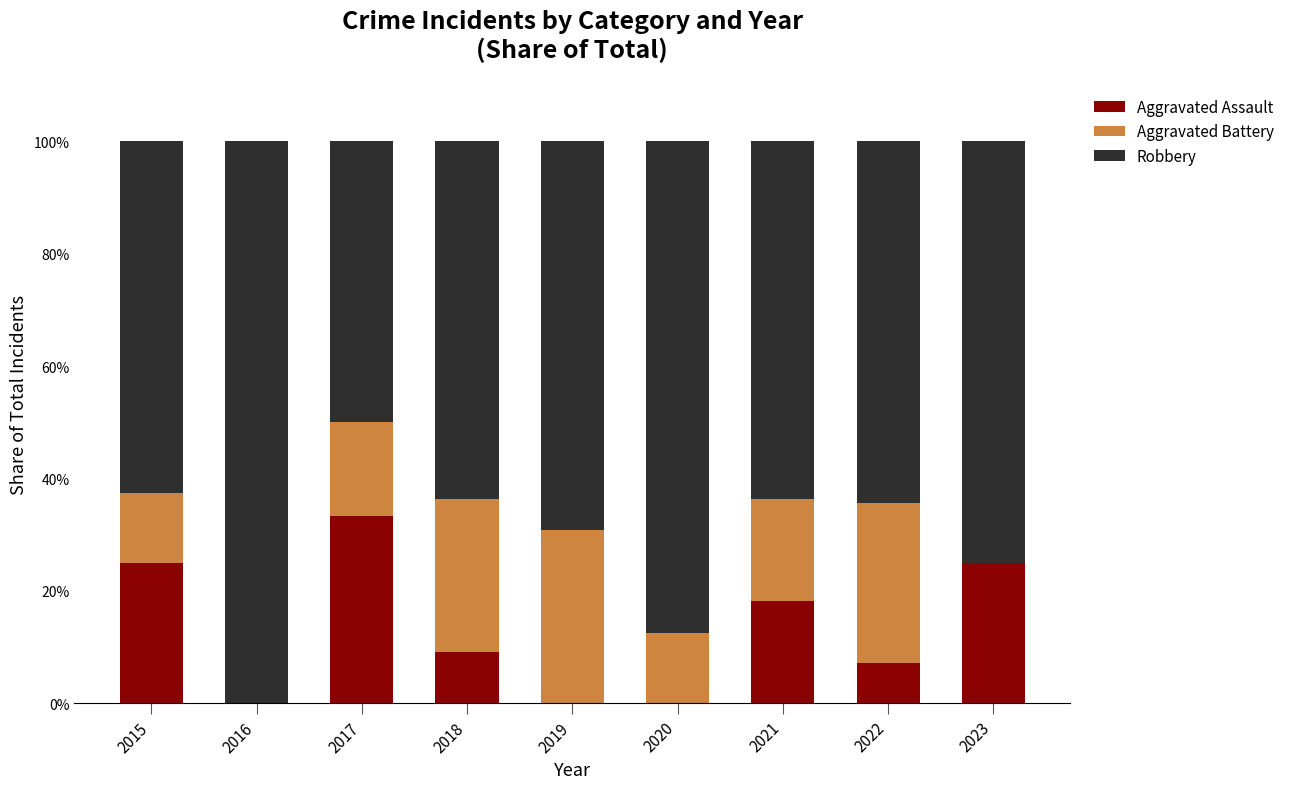

The value of Aggravated Assault at 2020 is -11.0. True or false?

False